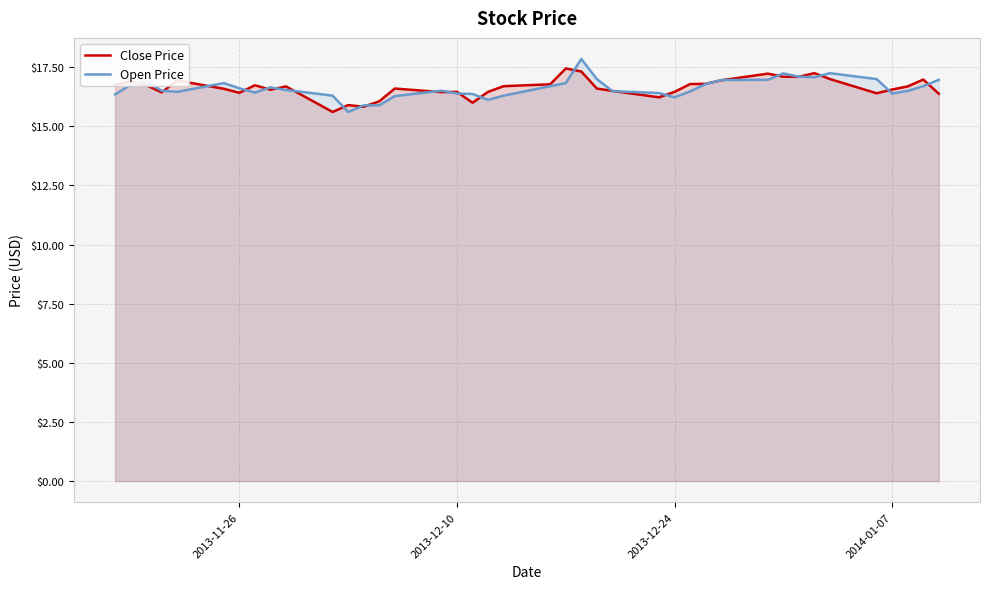

What is the maximum value for Open Price?

17.9